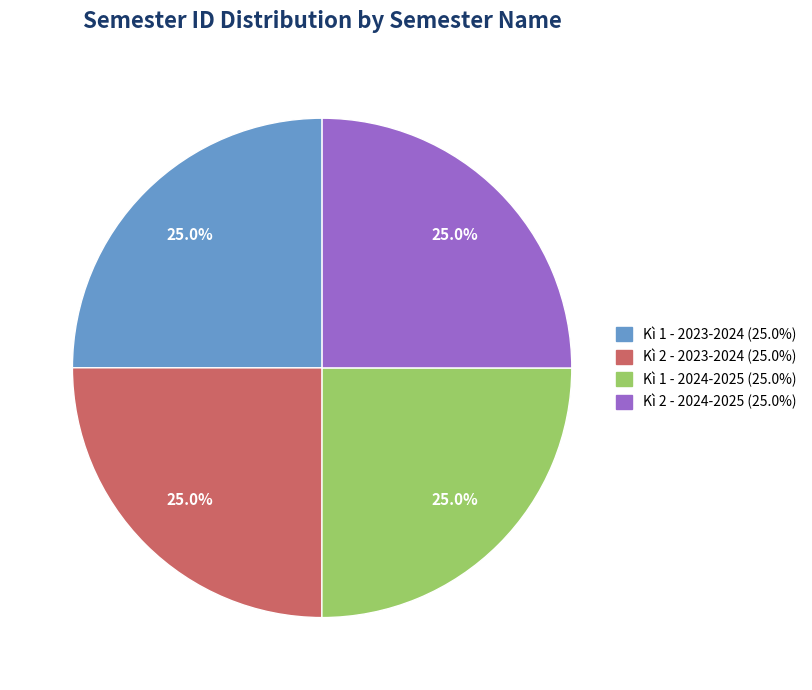

Approximately how many times larger is the value at Kì 2 - 2023-2024 compared to Kì 1 - 2023-2024?

1.0